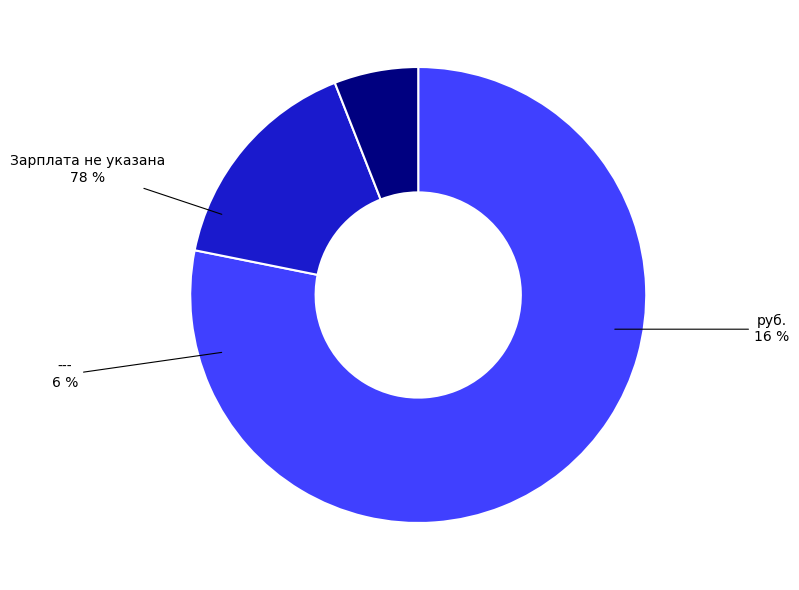

To the nearest percent, what percentage of the pie is ---?

6%